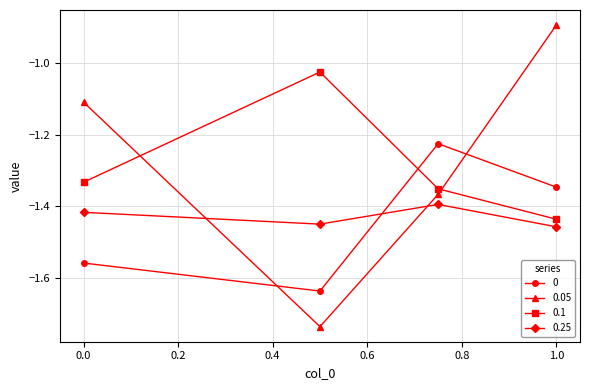

Which series has the largest range (max minus min)?

0.05